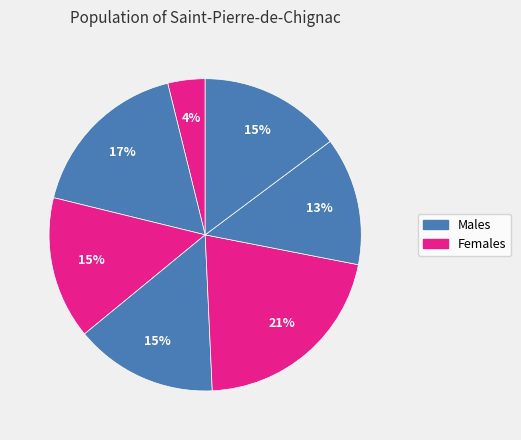

Count the number of slices in the pie.

7